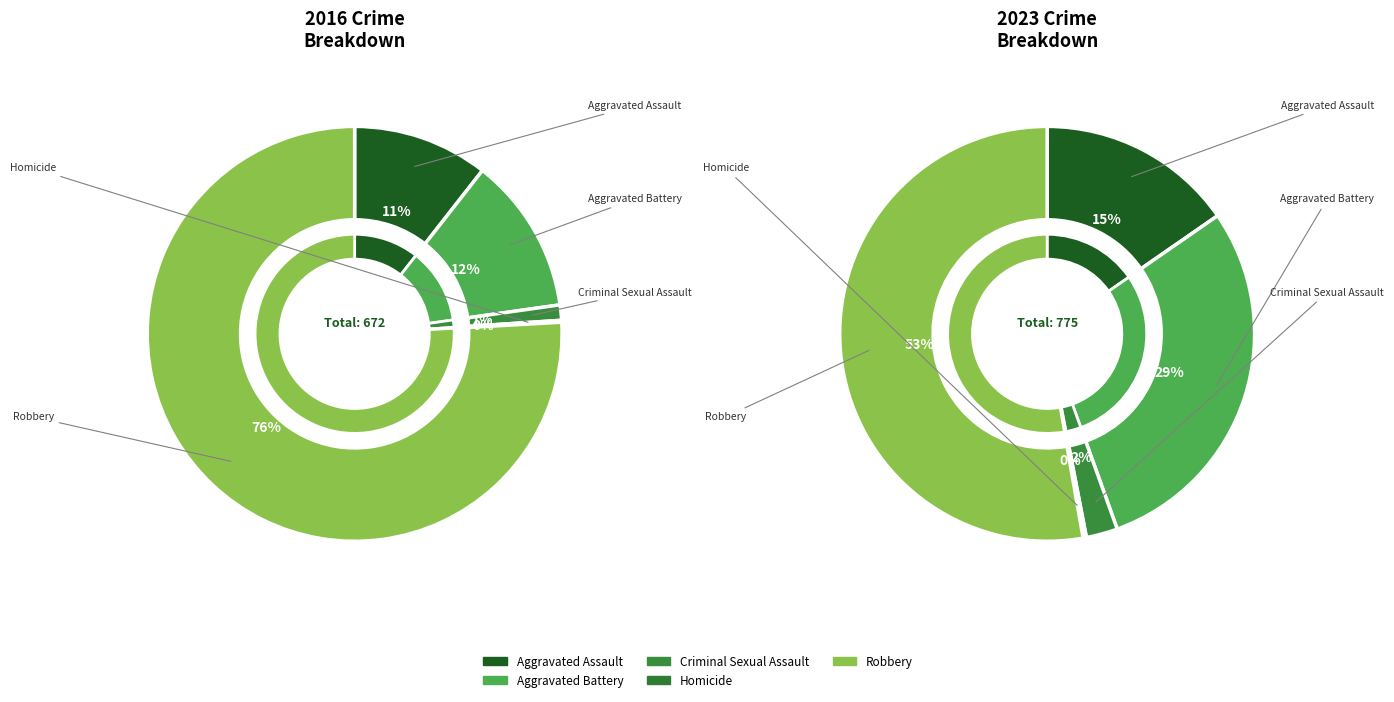

Which series has the widest spread of values?

values_2016